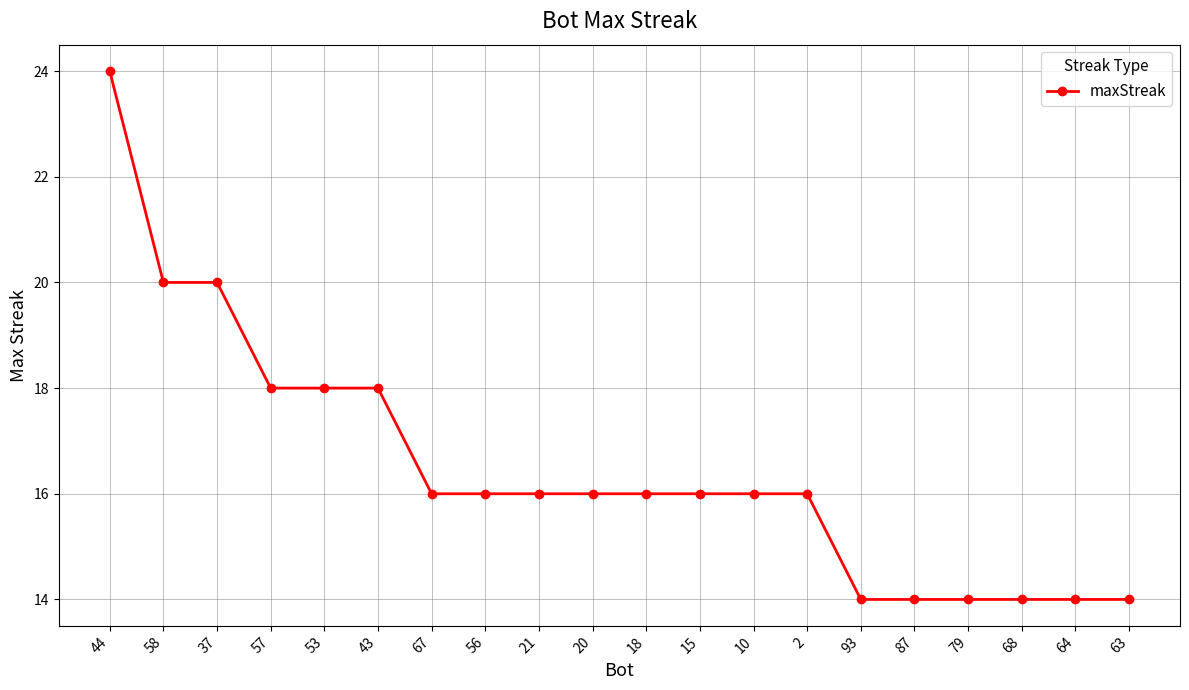

The chart shows a value of 14 at 93. True or false?

True